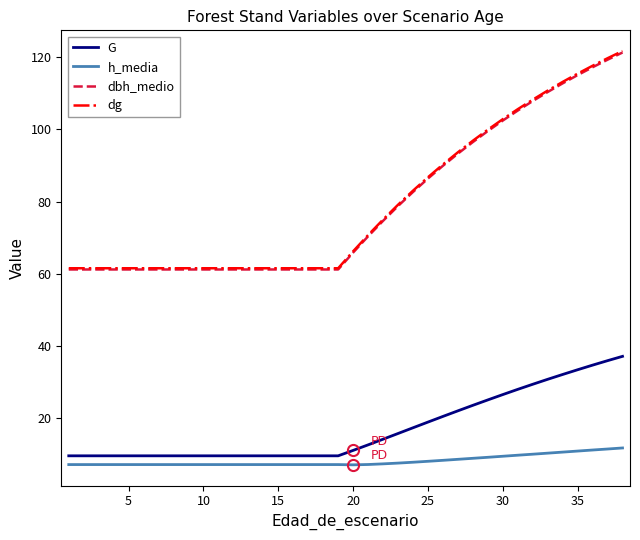

True or false: G and dg cross at least once.

False